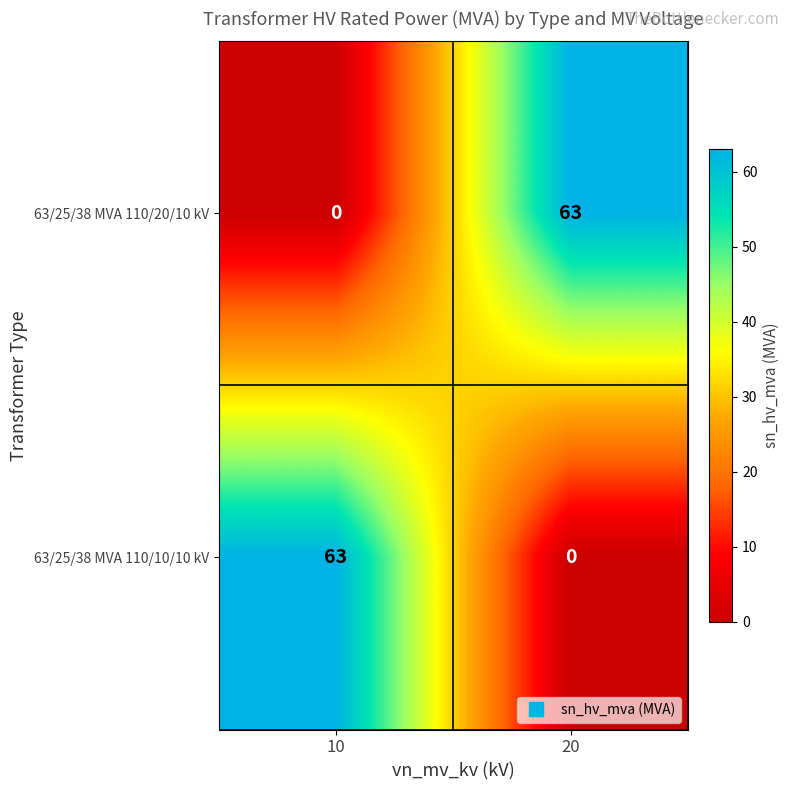

Rank the series at 20 from highest to lowest value.

63/25/38 MVA 110/20/10 kV, 63/25/38 MVA 110/10/10 kV